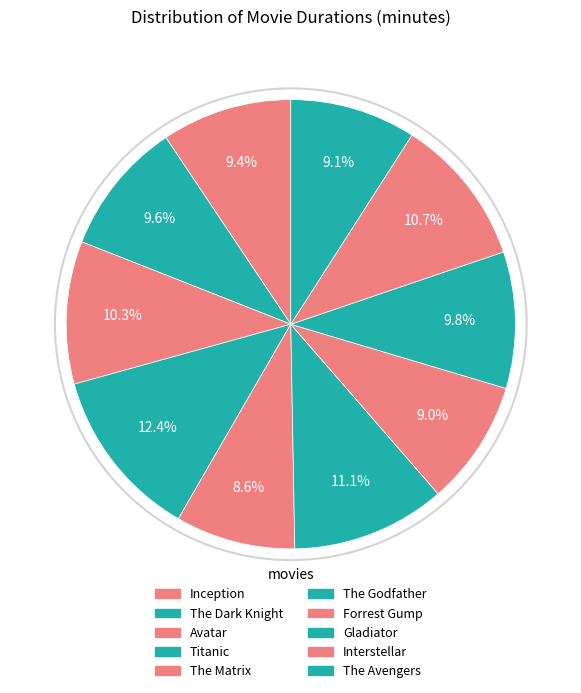

Which slice is the largest?

Titanic